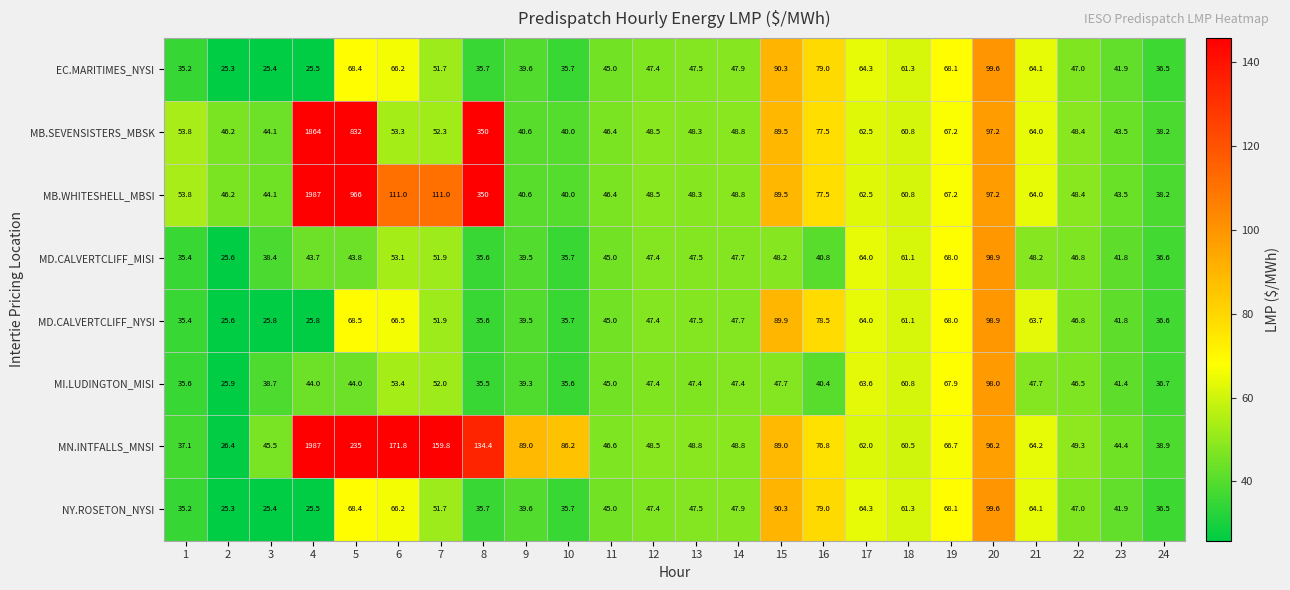

How many categories are shown in the chart?

24